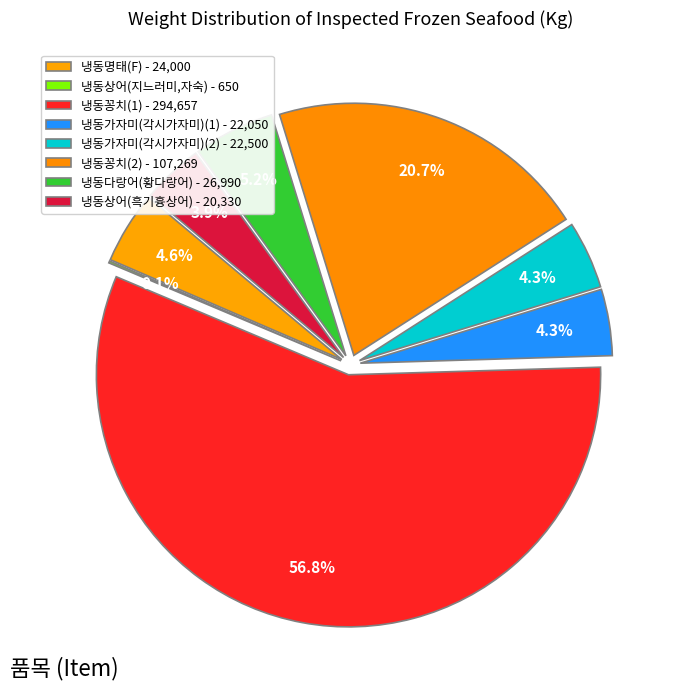

Does 냉동꽁치(1) represent more than half of the total?

Yes